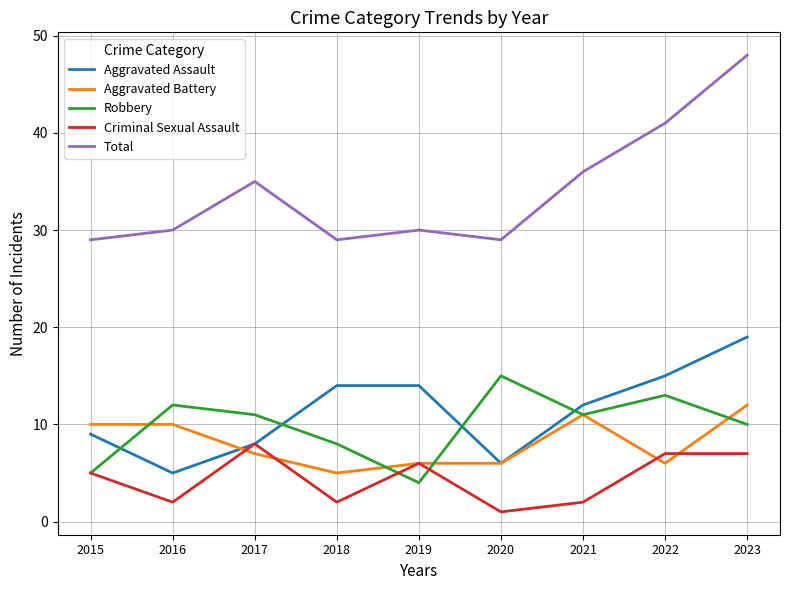

At which category does the chart reach its peak across all series?

2023